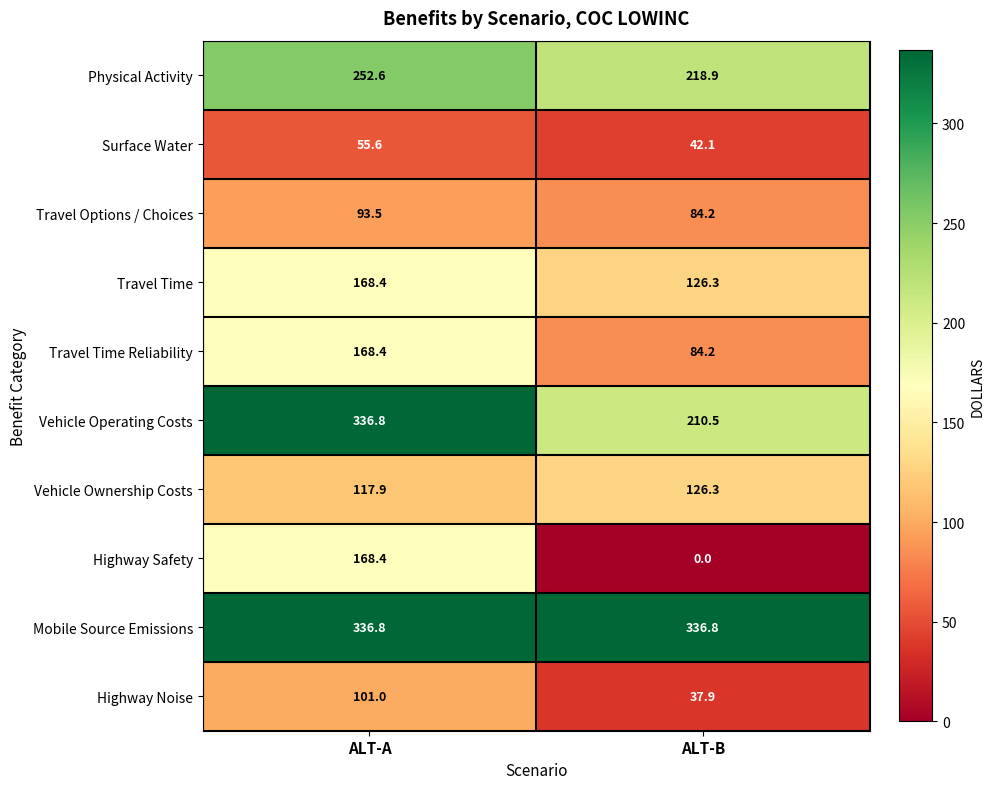

Rank the categories by Travel Options / Choices value from lowest to highest.

ALT-B, ALT-A